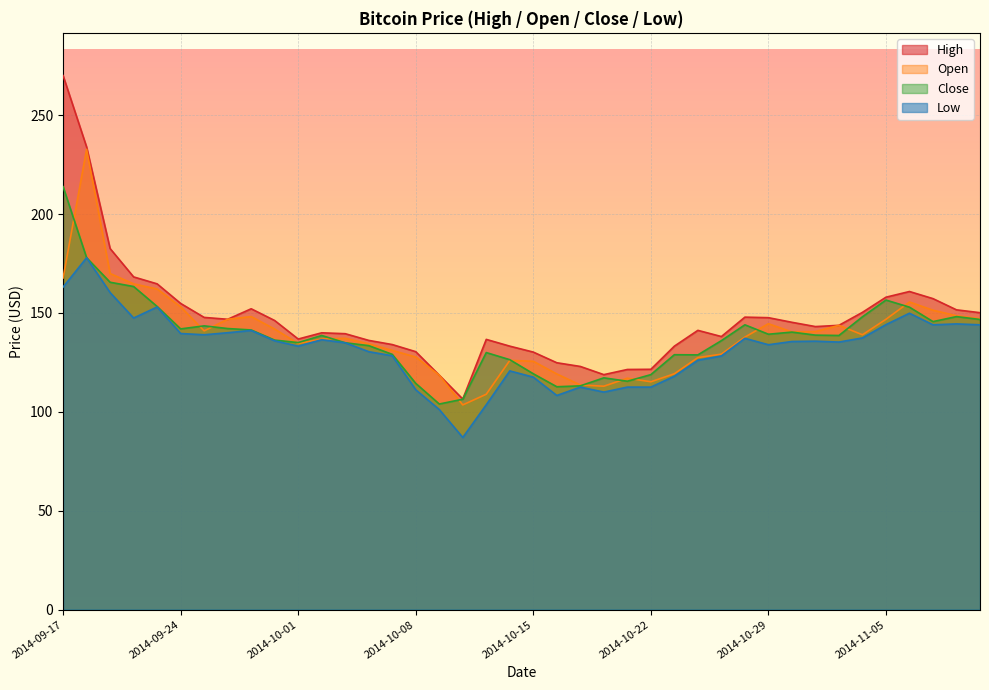

What is the maximum value shown in the chart?

270.0